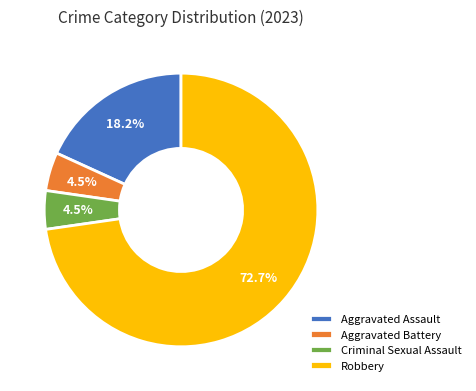

Which category has the biggest portion of the pie?

Robbery